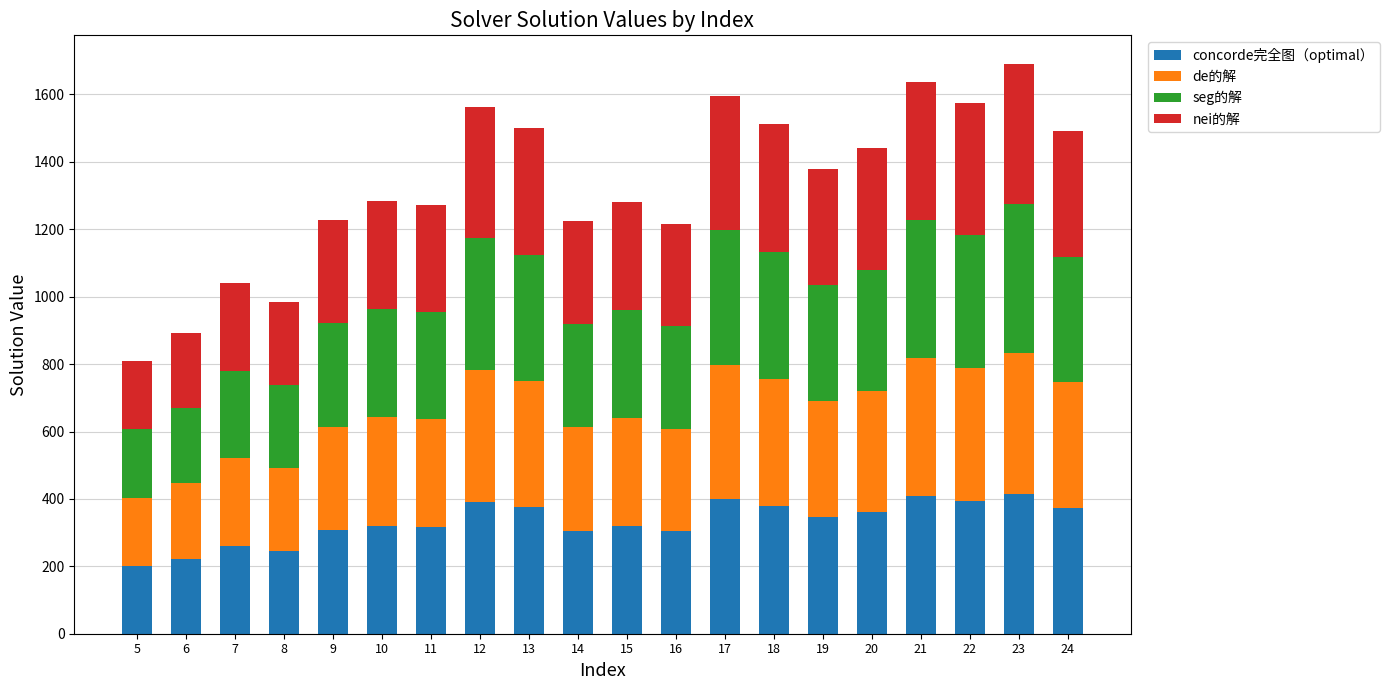

The value of concorde完全图（optimal） at 9 is 307. True or false?

True